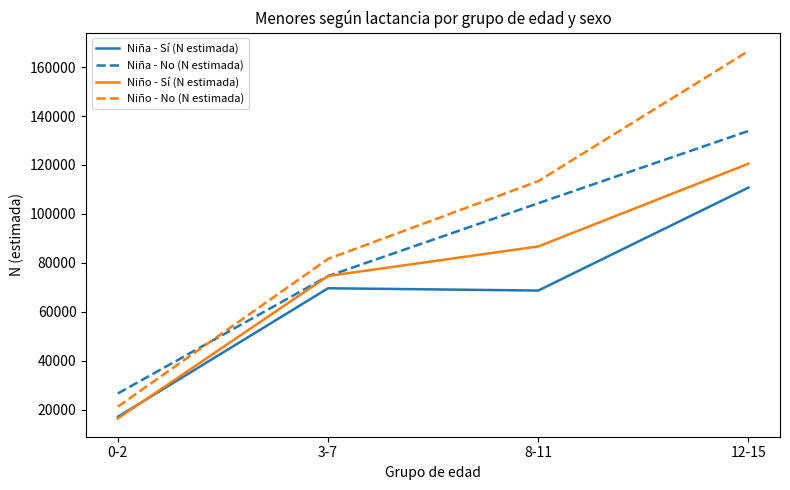

Which series has the largest total across all categories?

Niño - No (N estimada)